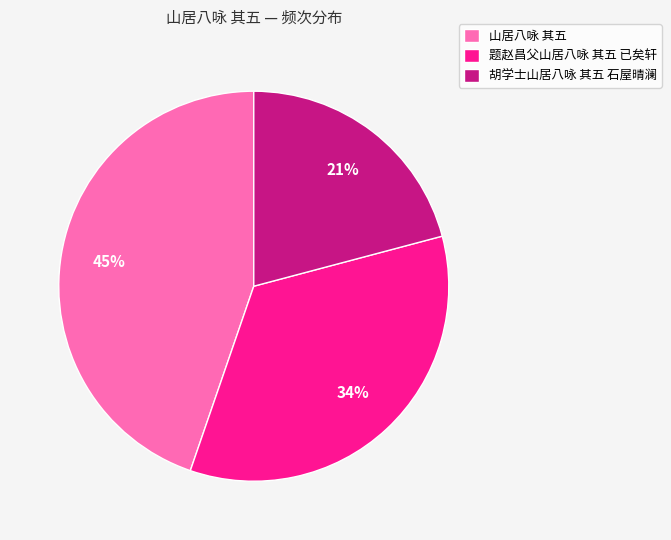

What percentage is the 山居八咏 其五 slice, to the nearest percent?

45%